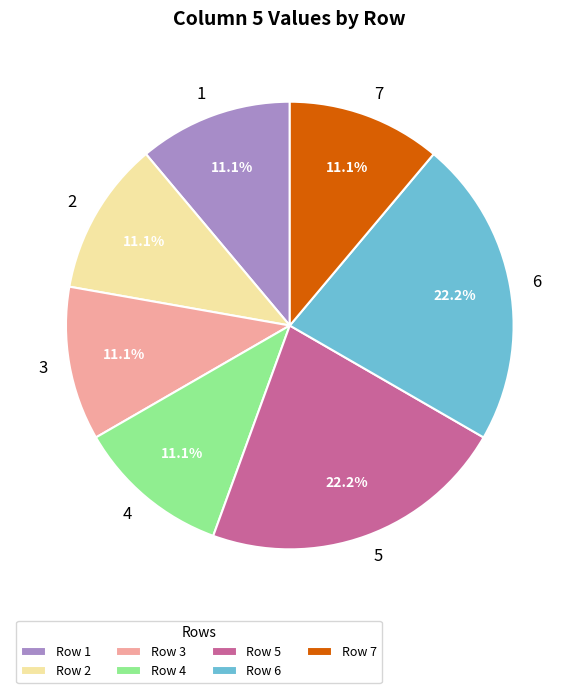

Approximately how many times larger is the value at 5 compared to 3?

2.0